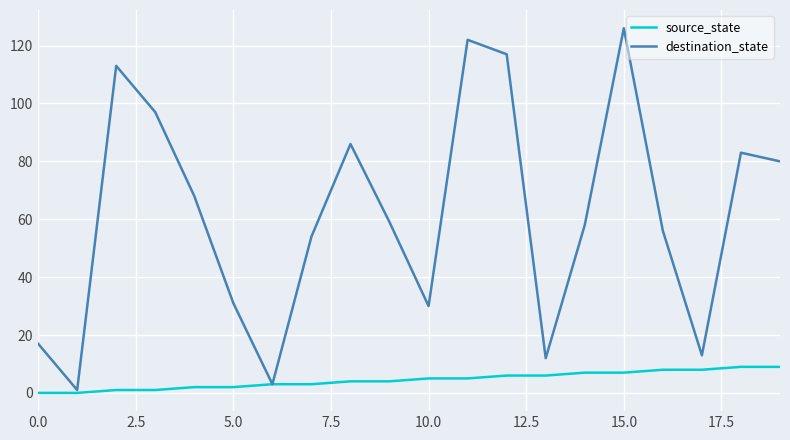

Which series has the largest total across all categories?

destination_state